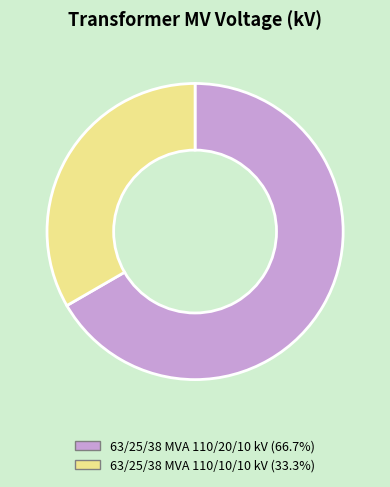

Is there any slice that represents more than half of the pie?

Yes